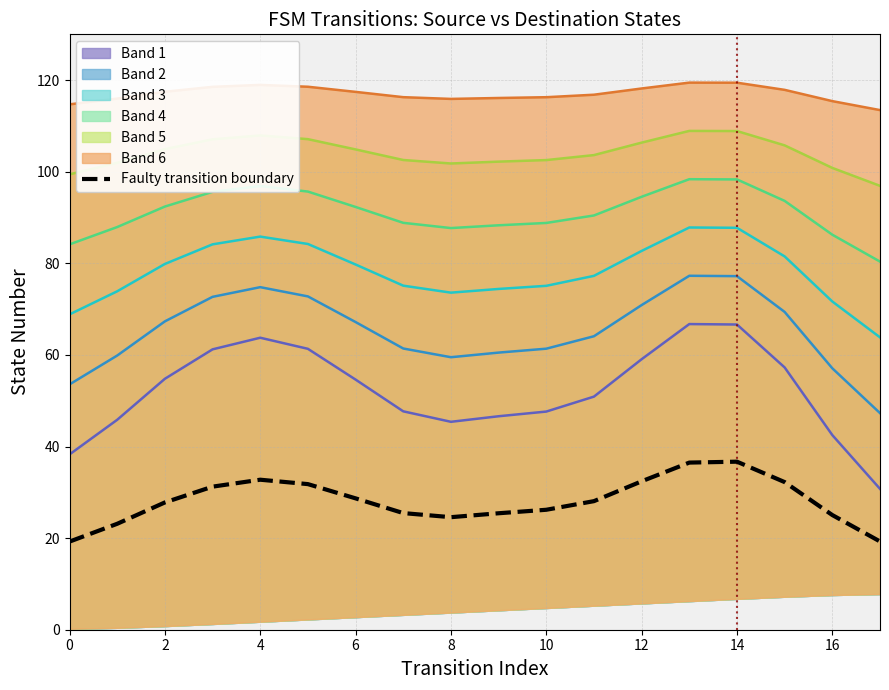

The Faulty transition boundary series shows 16.8 at 14. True or false?

False